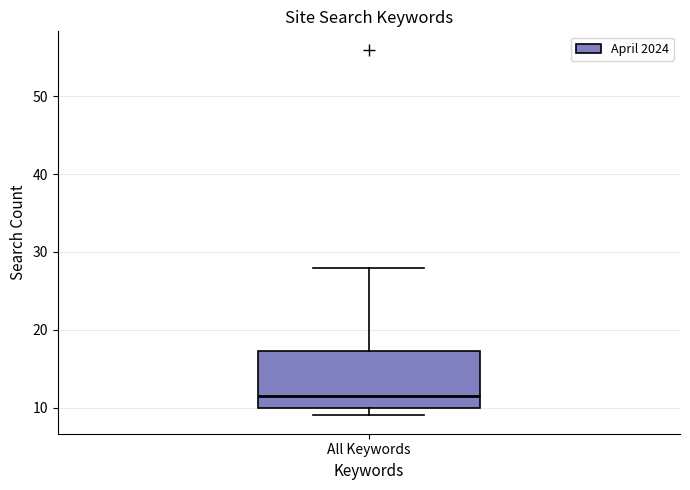

Transcribe this box plot: give where the median line is, the range the box spans, and where the two whiskers end, as read against the y-axis. The values are not printed on the chart, so give them approximately, as read against the axis.

median 12, box 10 to 17, whiskers 9 to 28